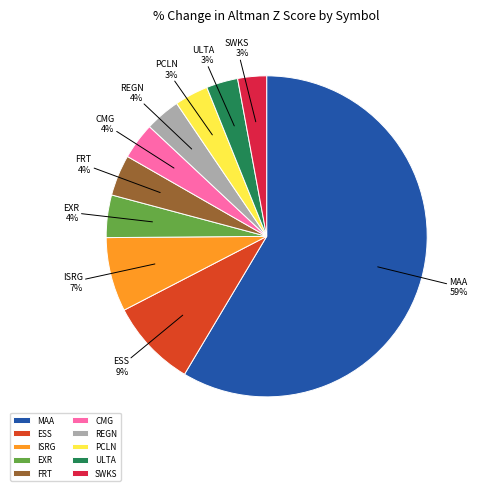

How many slices are in this pie chart?

10